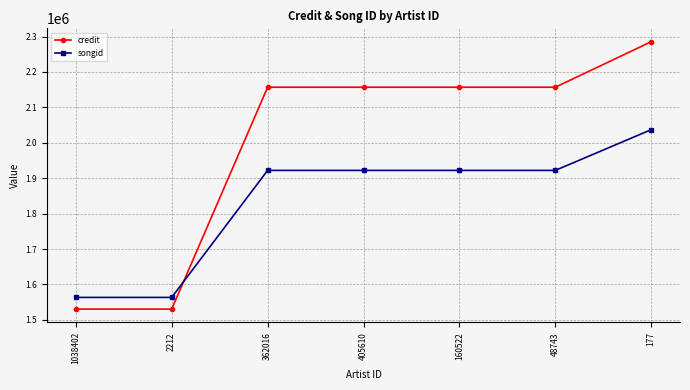

What is the difference between the highest and lowest values at 48743?

234901